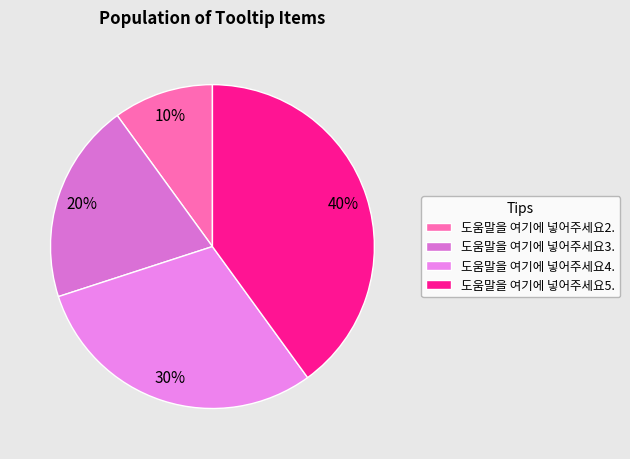

What is the change in value from 도움말을 여기에 넣어주세요2. to 도움말을 여기에 넣어주세요3.?

+1